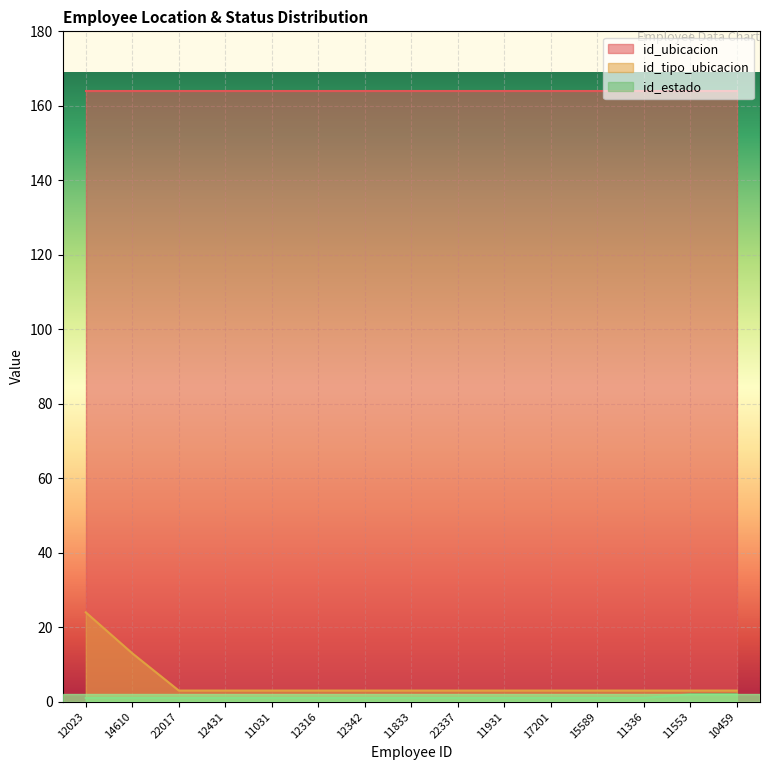

True or false: id_estado and id_tipo_ubicacion intersect in this chart.

False